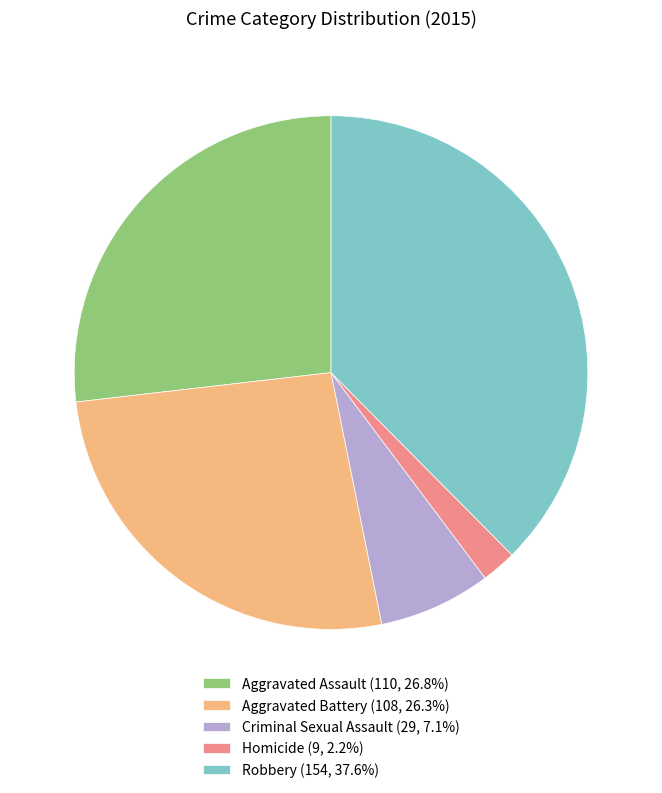

What is the smallest slice in the pie chart?

Homicide